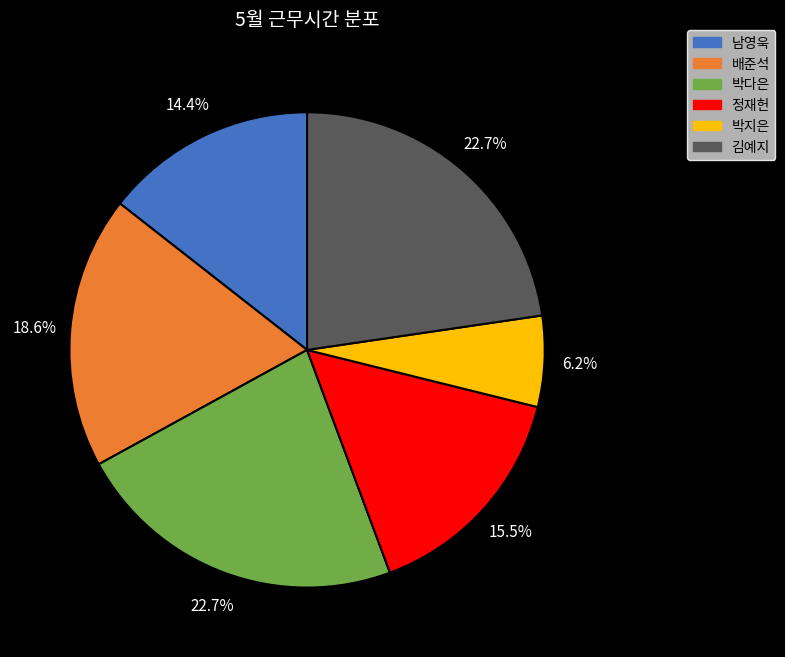

To the nearest percent, what is the difference between the largest and smallest slice percentages?

16%